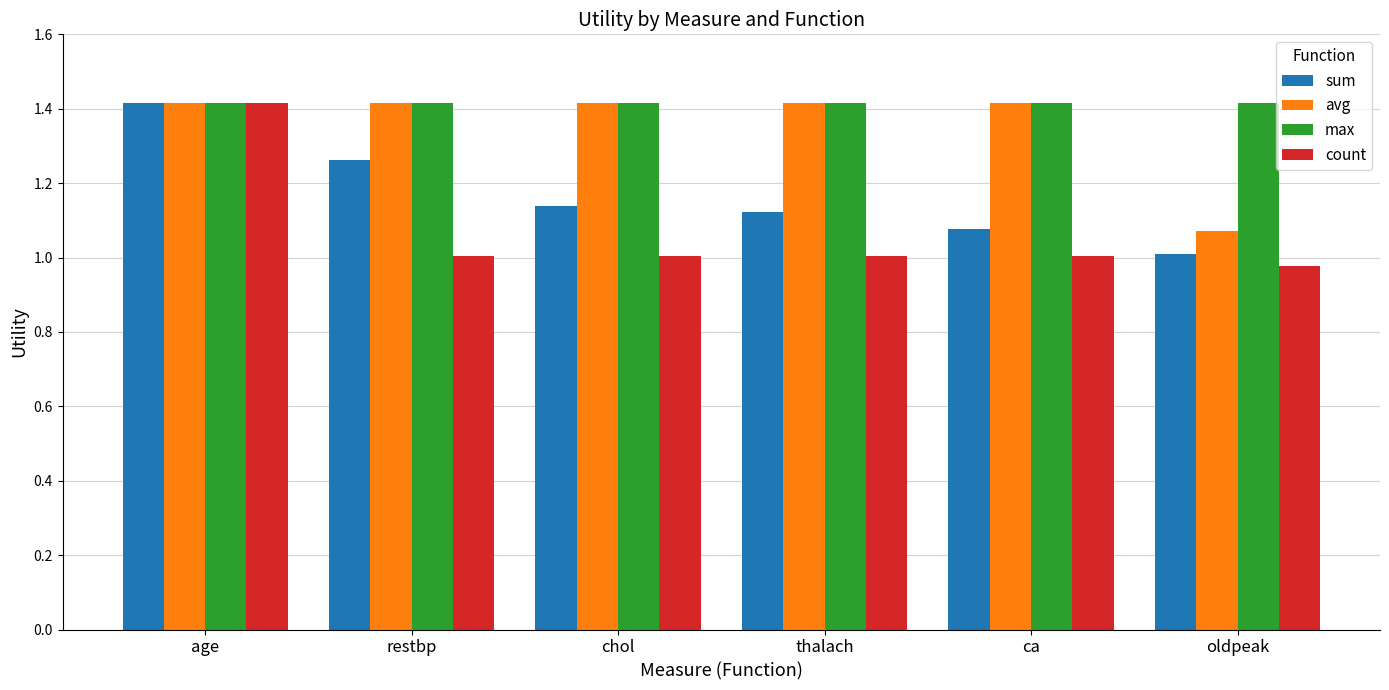

At which label does count reach its peak?

age